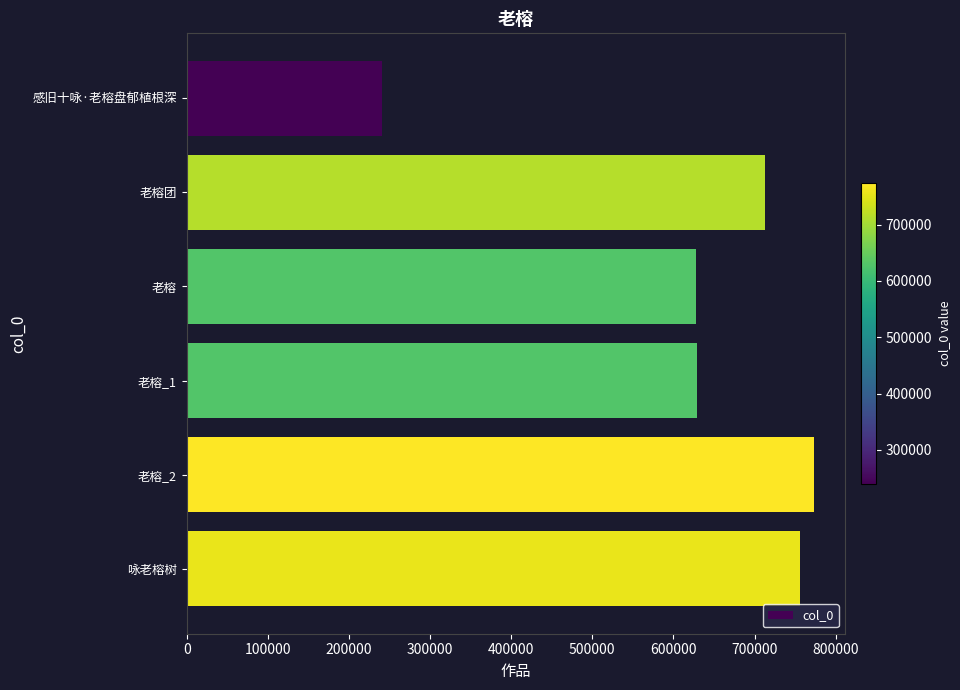

What is the sum of all values?

3738909